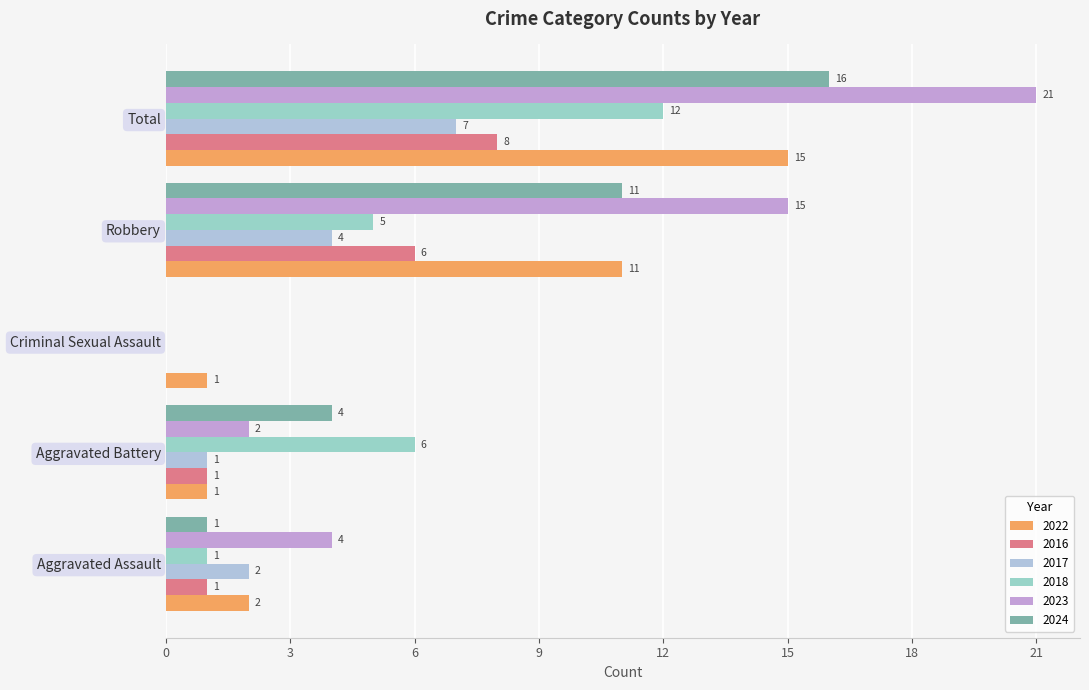

Where is 2017 nearest to the value 3?

Aggravated Assault